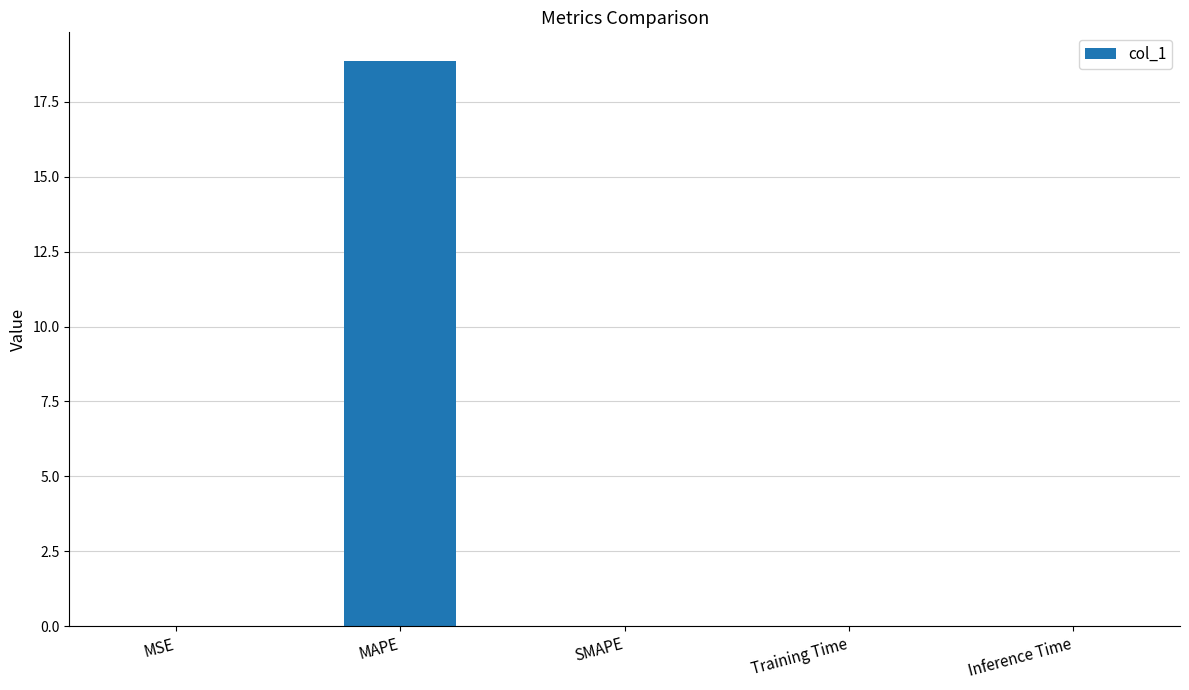

Which label corresponds to the largest value in the chart?

MAPE